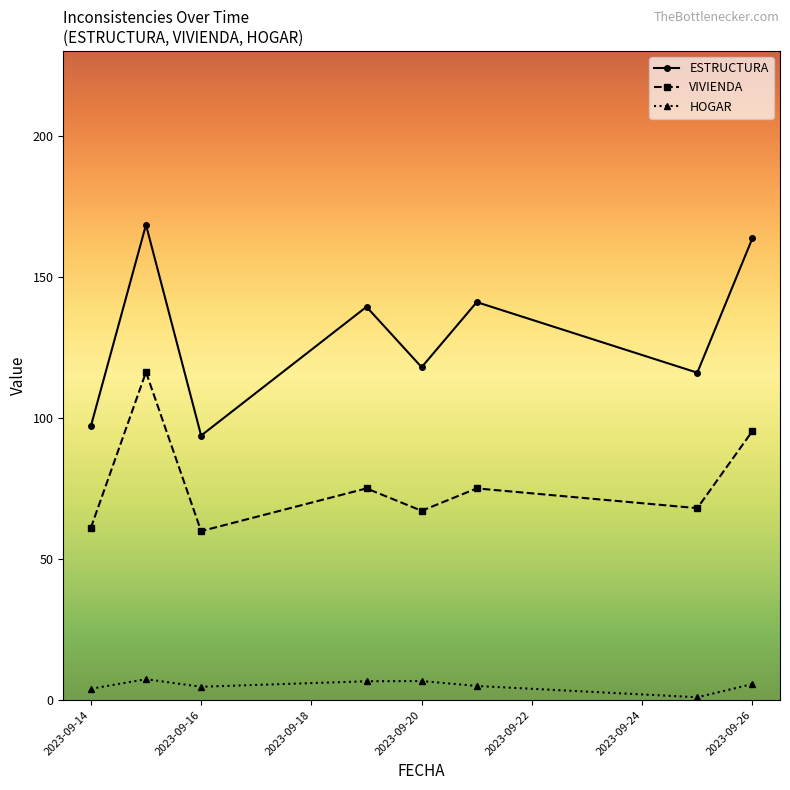

Which series has the largest total across all categories?

ESTRUCTURA